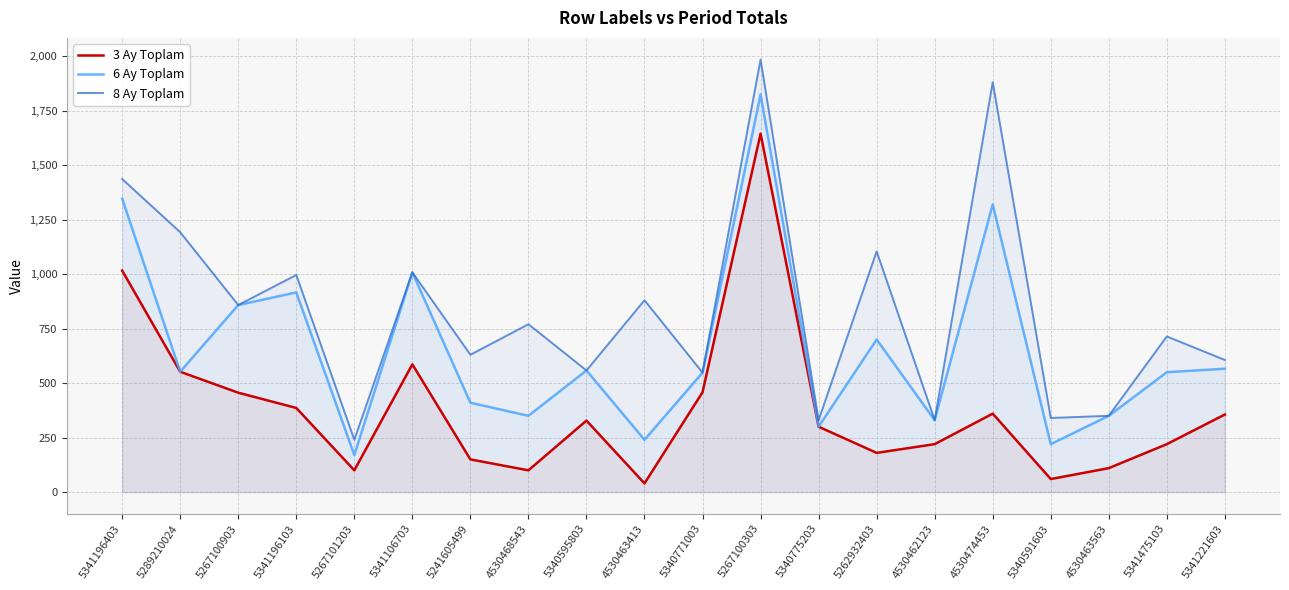

What is the approximate value of 8 Ay Toplam at 4530474453, to the nearest 50?

1900